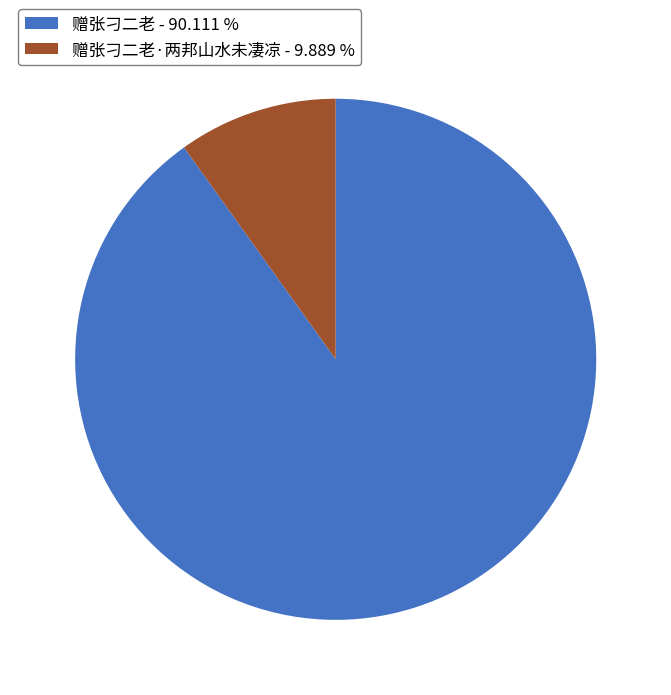

Rank the categories by value from highest to lowest.

赠张刁二老 - 90.111 %, 赠张刁二老·两邦山水未凄凉 - 9.889 %